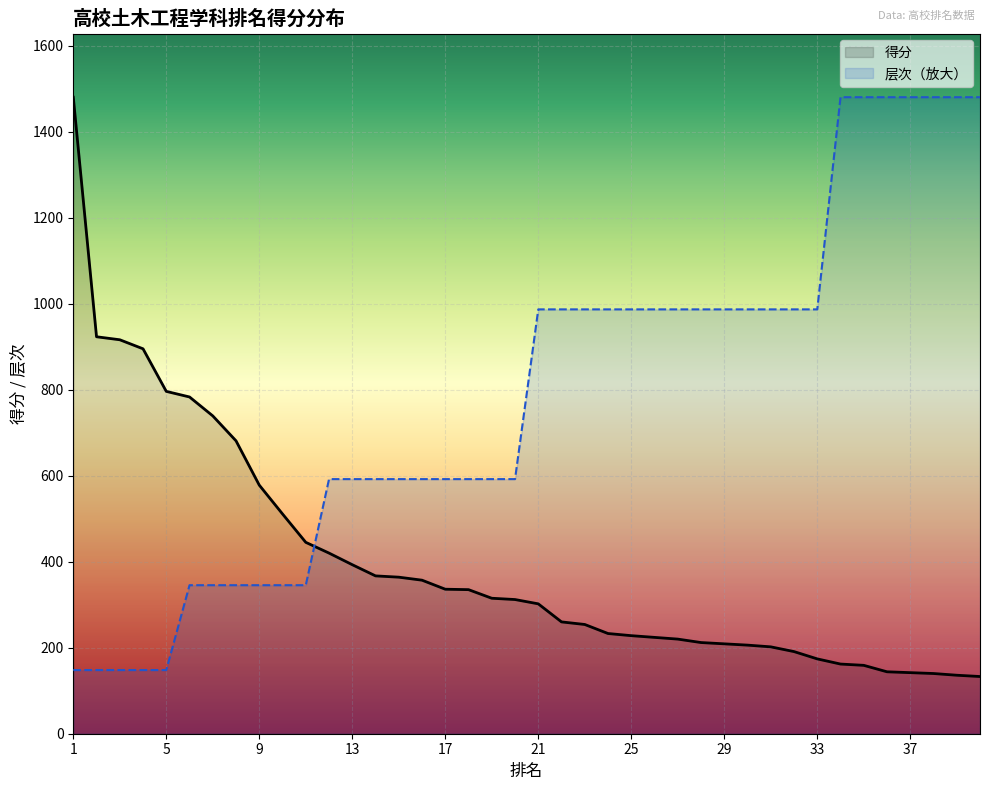

Where do 层次 and 得分 first cross each other?

11 and 12